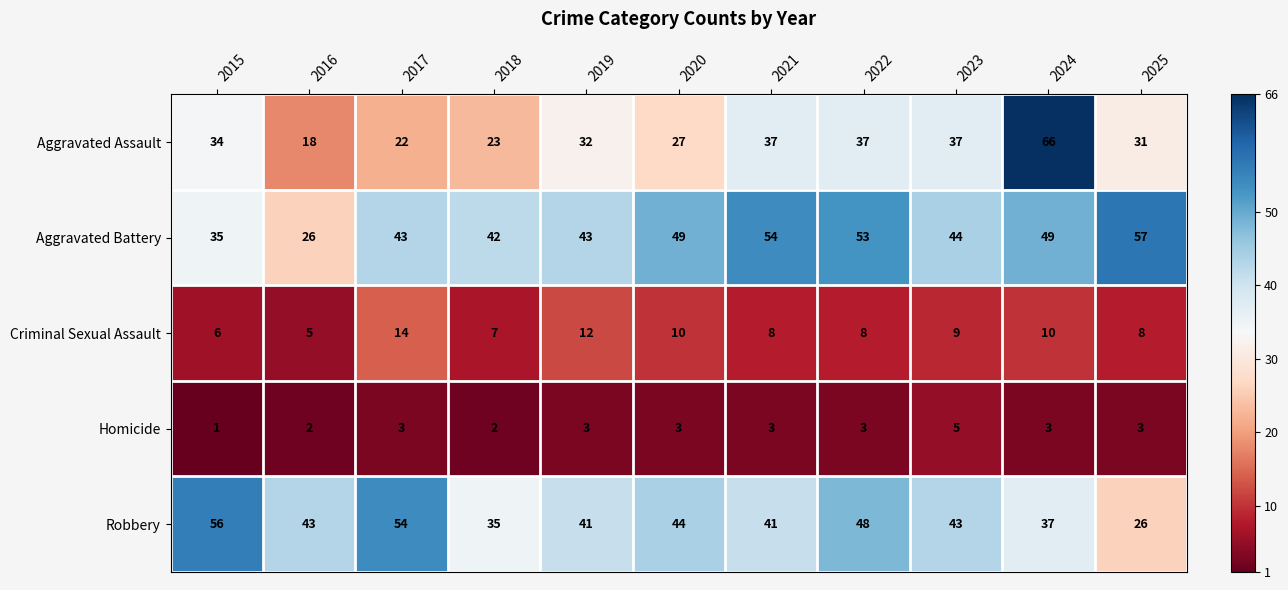

True or false: Homicide has a value of 1 at 2016.

False